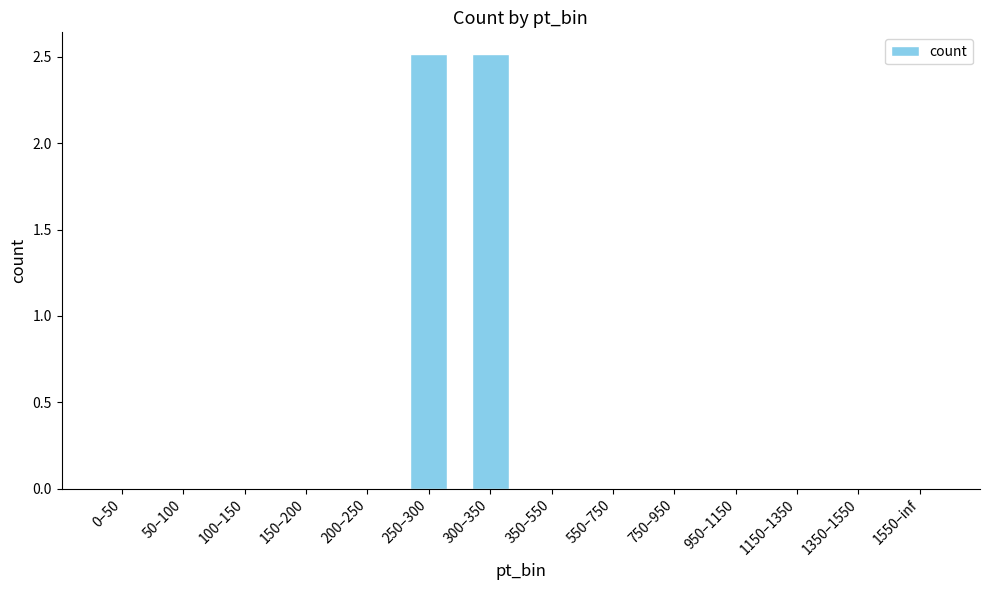

The chart shows a value of 0.0 at 1150–1350. True or false?

True